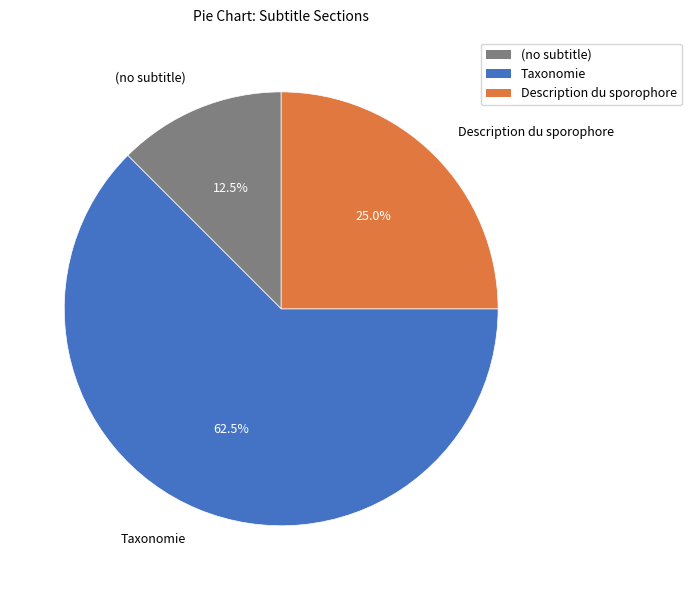

Does any single category account for the majority?

Yes